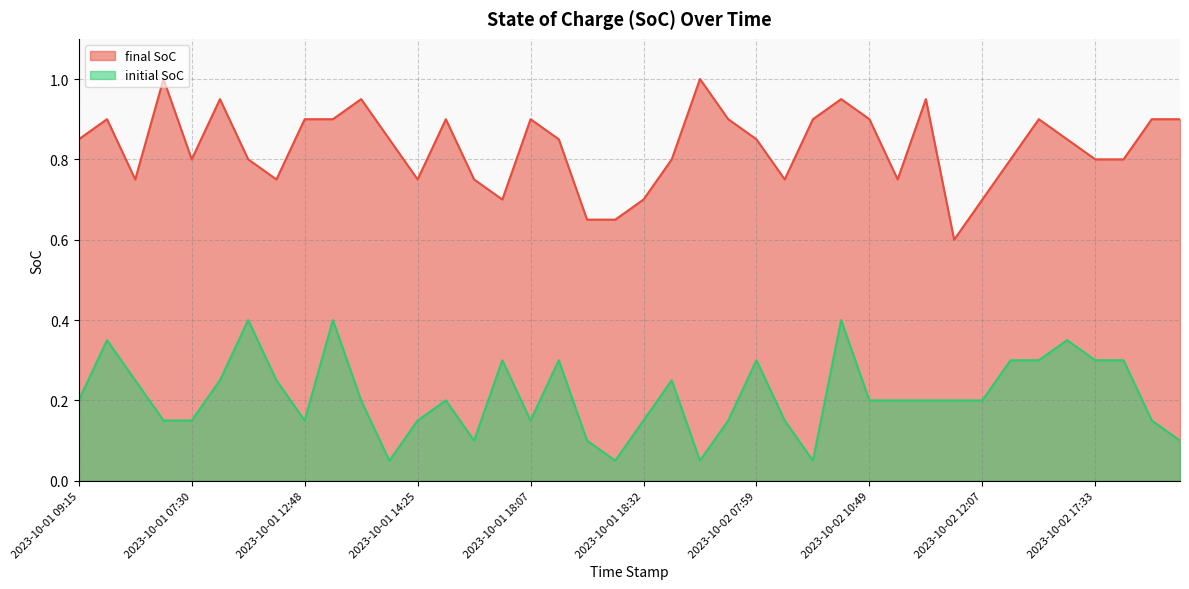

How many interior local valleys does the initial SoC series have?

7